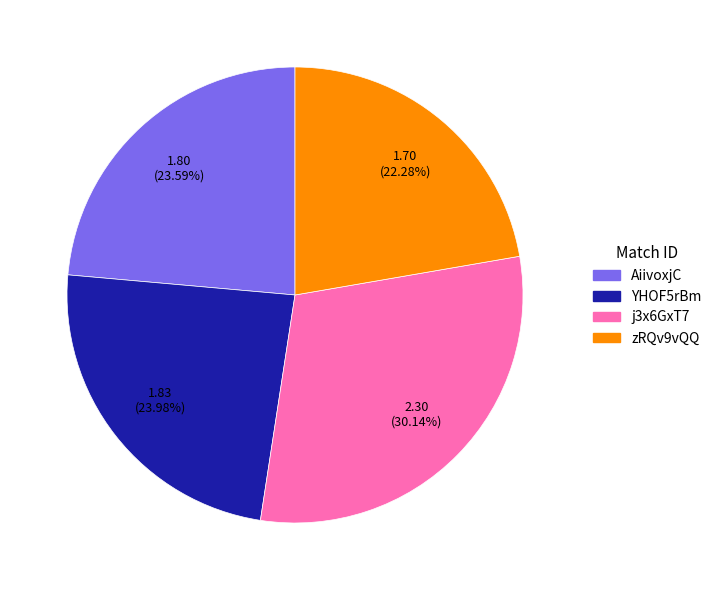

Is AiivoxjC the majority of the pie?

No